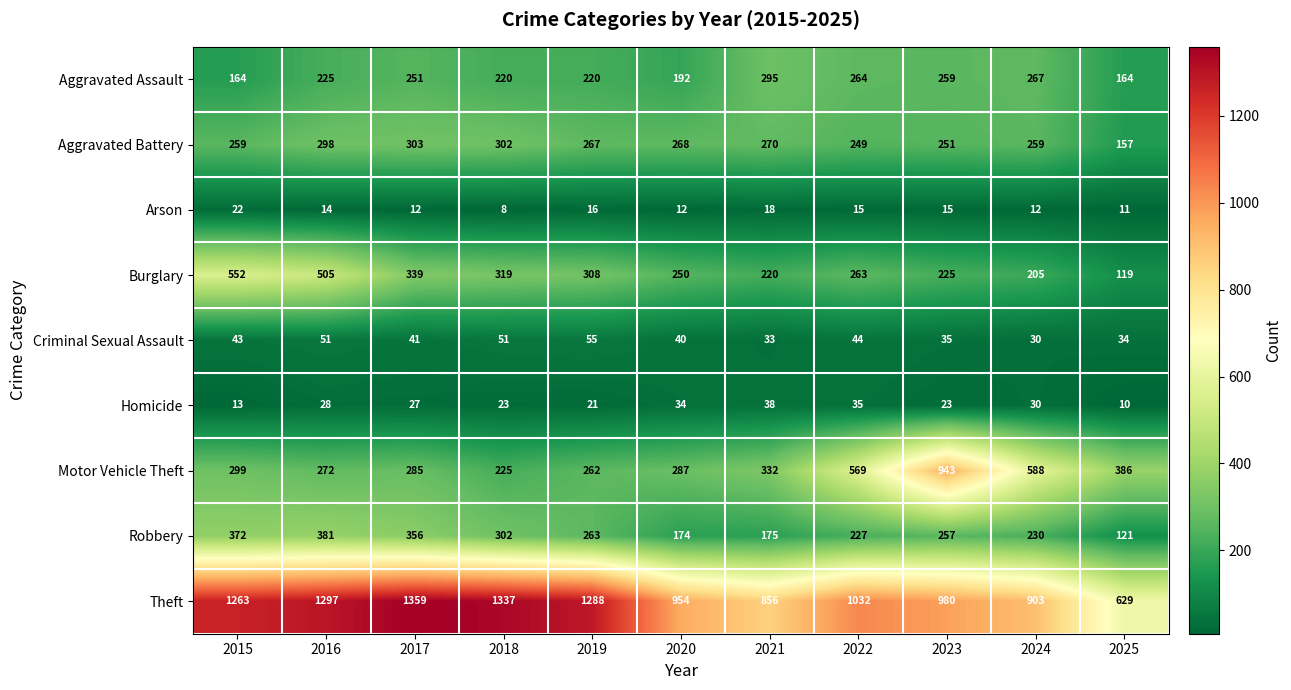

Where is Motor Vehicle Theft nearest to the value 584?

2024